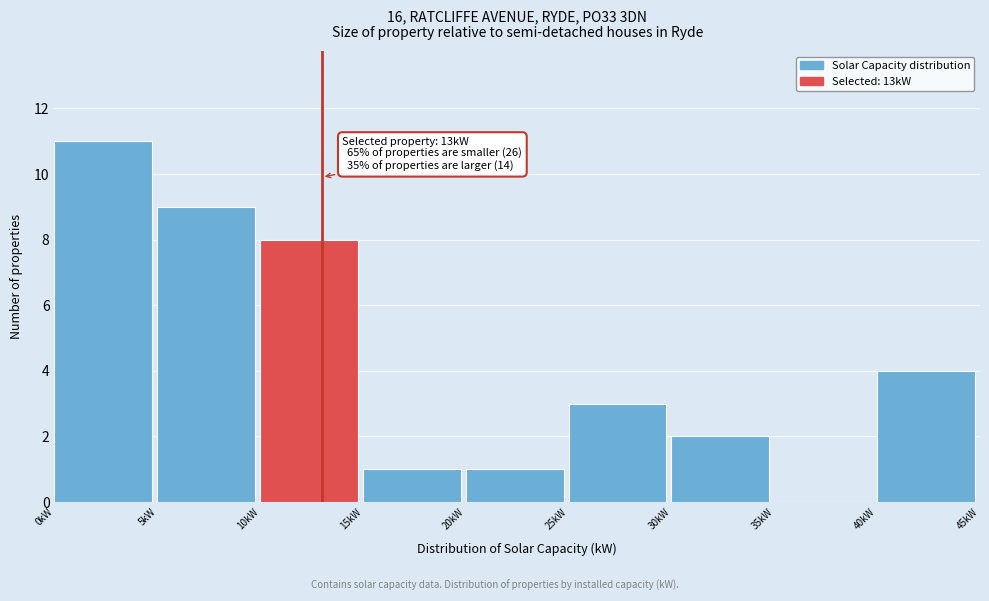

Which range on the x-axis has the tallest bar?

0 to 5